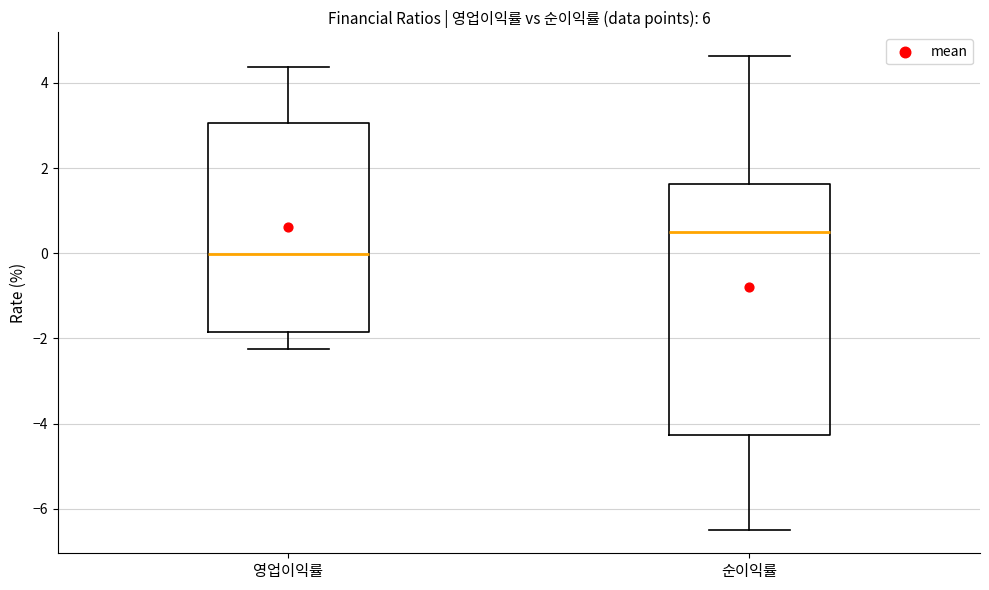

Which box is the tallest, from its lower edge to its upper edge?

순이익률